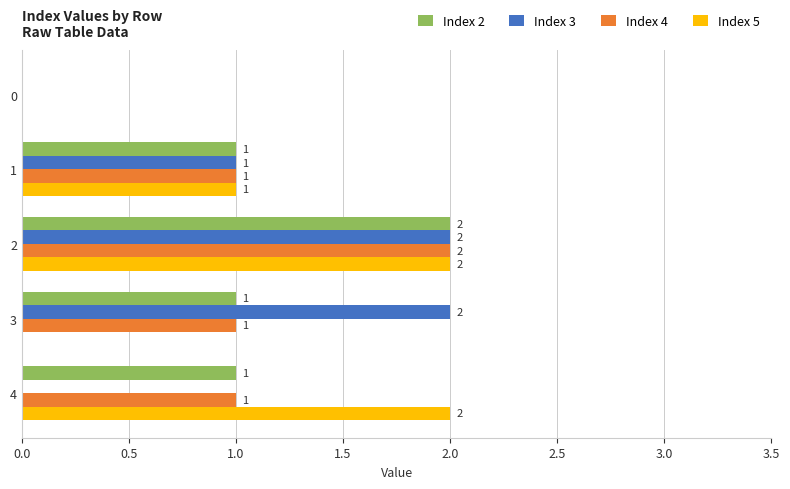

Is the value of Index 4 at 4 greater than the value of Index 5 at 0?

Yes